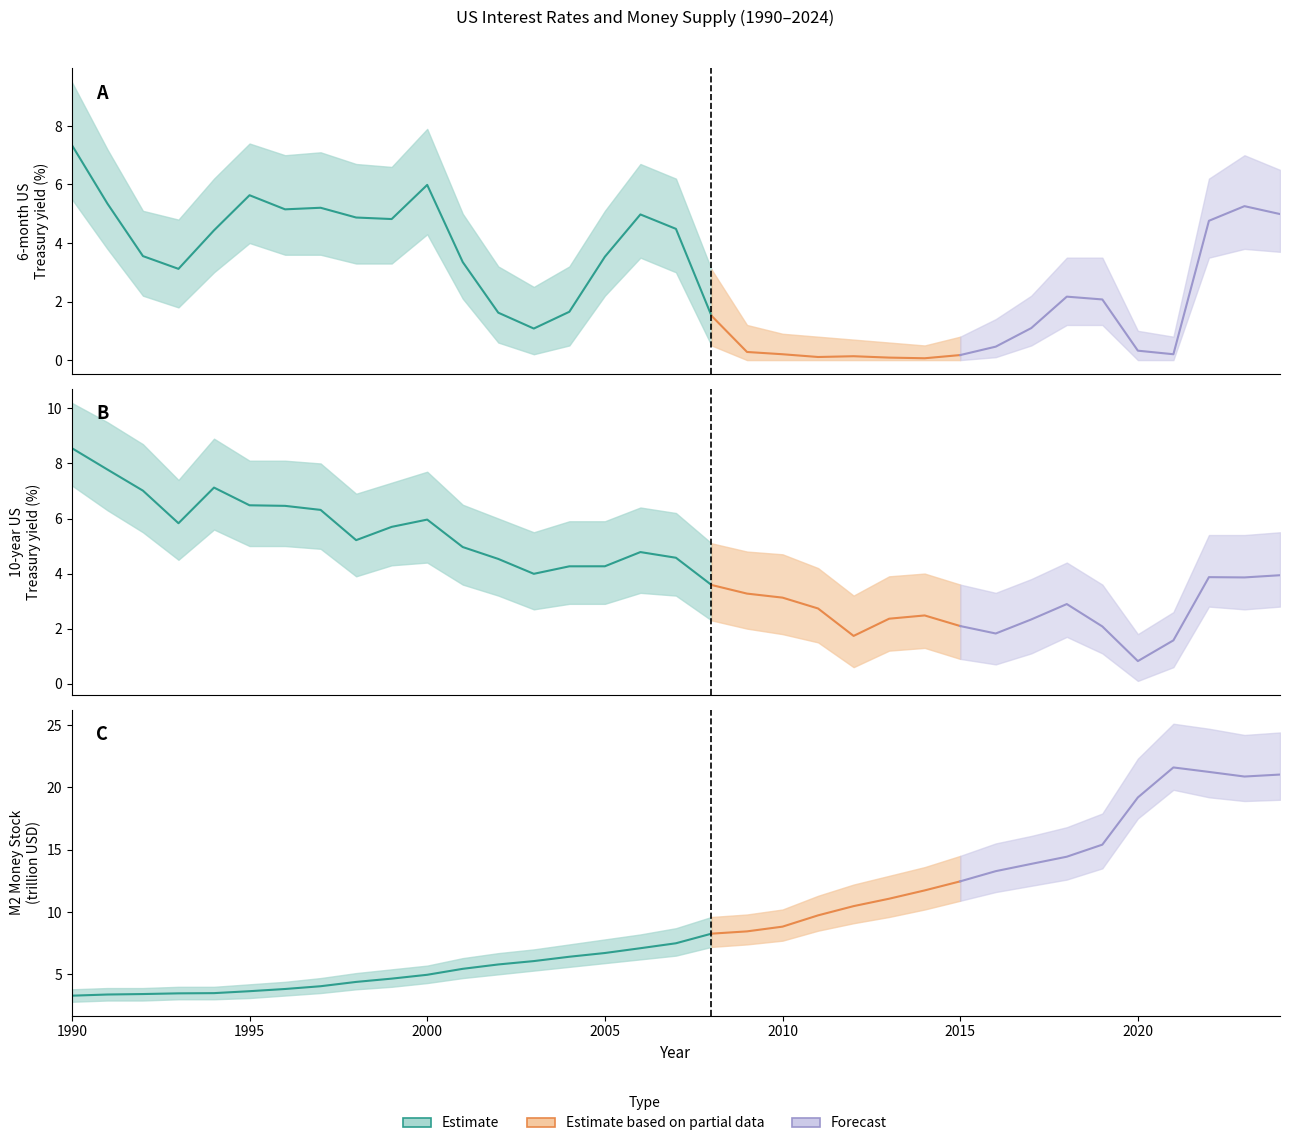

Reading left to right, list all the values displayed in this chart.

b6m_us: 1990=7.3	1991=5.3	1992=3.6	1993=3.1	1994=4.4	1995=5.6	1996=5.2	1997=5.2	1998=4.9	1999=4.8	2000=6.0	2001=3.3	2002=1.6	2003=1.1	2004=1.7	2005=3.5	2006=5.0	2007=4.5	2008=1.5	2009=0.3	2010=0.2	2011=0.1	2012=0.1	2013=0.1	2014=0.1	2015=0.2	2016=0.5	2017=1.1	2018=2.2	2019=2.1	2020=0.3	2021=0.2	2022=4.8	2023=5.3	2024=5.0
b10y_us: 1990=8.6	1991=7.8	1992=7.0	1993=5.8	1994=7.1	1995=6.5	1996=6.5	1997=6.3	1998=5.2	1999=5.7	2000=6.0	2001=5.0	2002=4.5	2003=4.0	2004=4.3	2005=4.3	2006=4.8	2007=4.6	2008=3.6	2009=3.3	2010=3.1	2011=2.7	2012=1.7	2013=2.4	2014=2.5	2015=2.1	2016=1.8	2017=2.3	2018=2.9	2019=2.1	2020=0.8	2021=1.6	2022=3.9	2023=3.9	2024=3.9
m2_stock: 1990=3.3	1991=3.4	1992=3.4	1993=3.5	1994=3.5	1995=3.6	1996=3.8	1997=4.0	1998=4.4	1999=4.7	2000=5.0	2001=5.4	2002=5.8	2003=6.1	2004=6.4	2005=6.7	2006=7.1	2007=7.5	2008=8.3	2009=8.4	2010=8.8	2011=9.7	2012=10.5	2013=11.1	2014=11.7	2015=12.5	2016=13.3	2017=13.9	2018=14.4	2019=15.4	2020=19.2	2021=21.6	2022=21.2	2023=20.9	2024=21.0